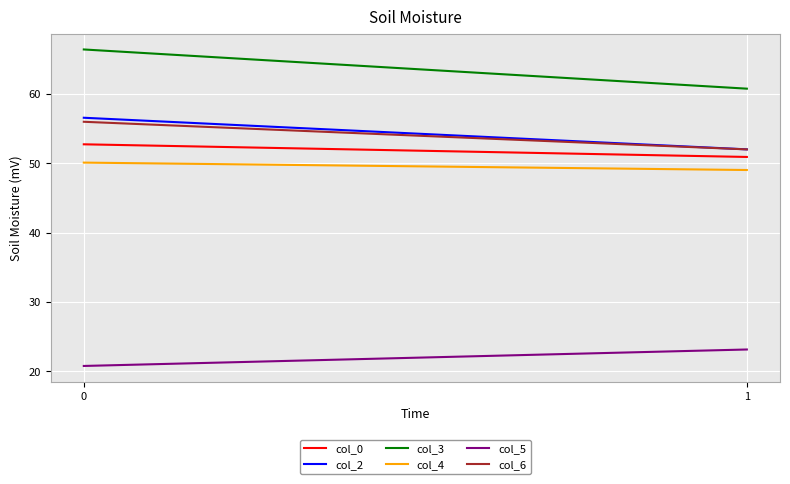

Is it true that col_0 equals 50.9 at 1?

True